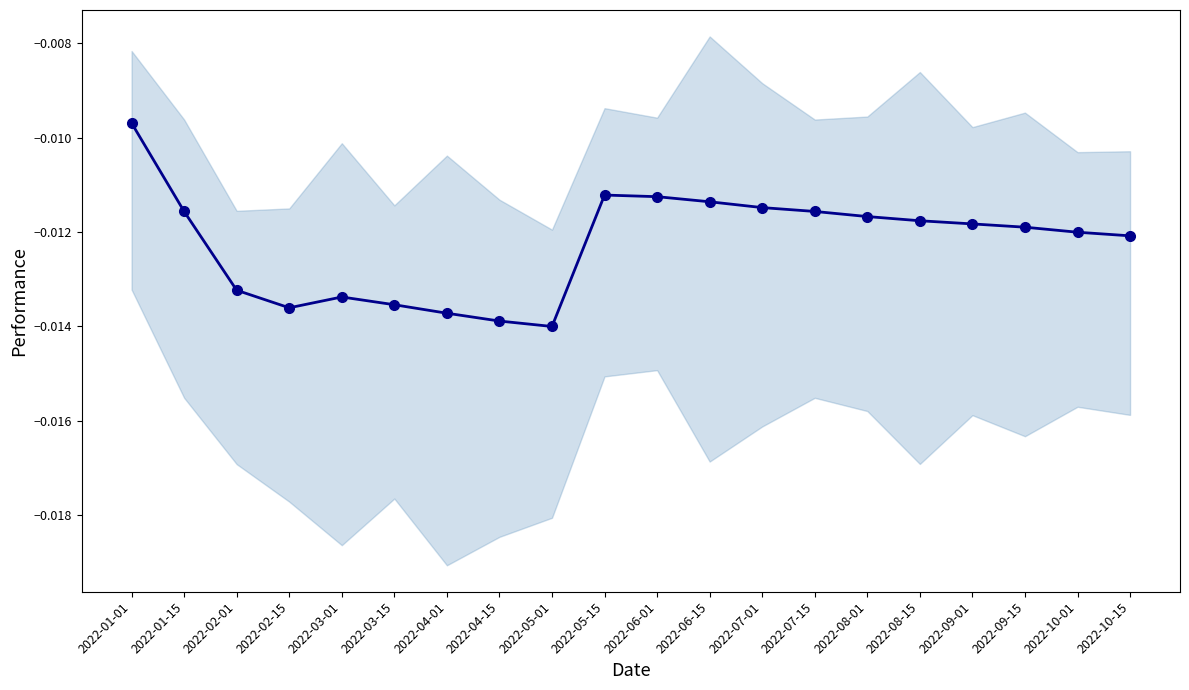

At which category does the chart reach its minimum across all series?

2022-05-01